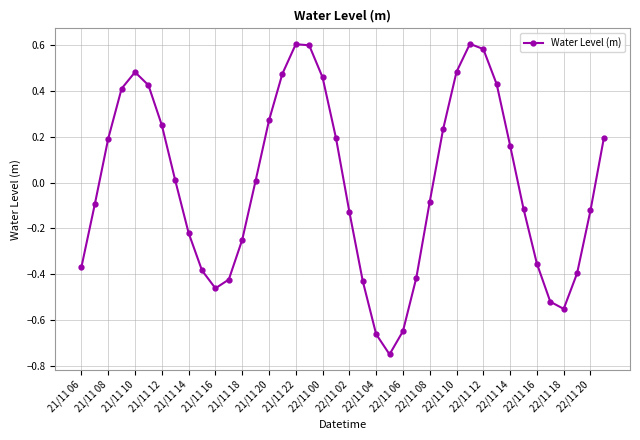

Does the chart have visible grid lines?

Yes